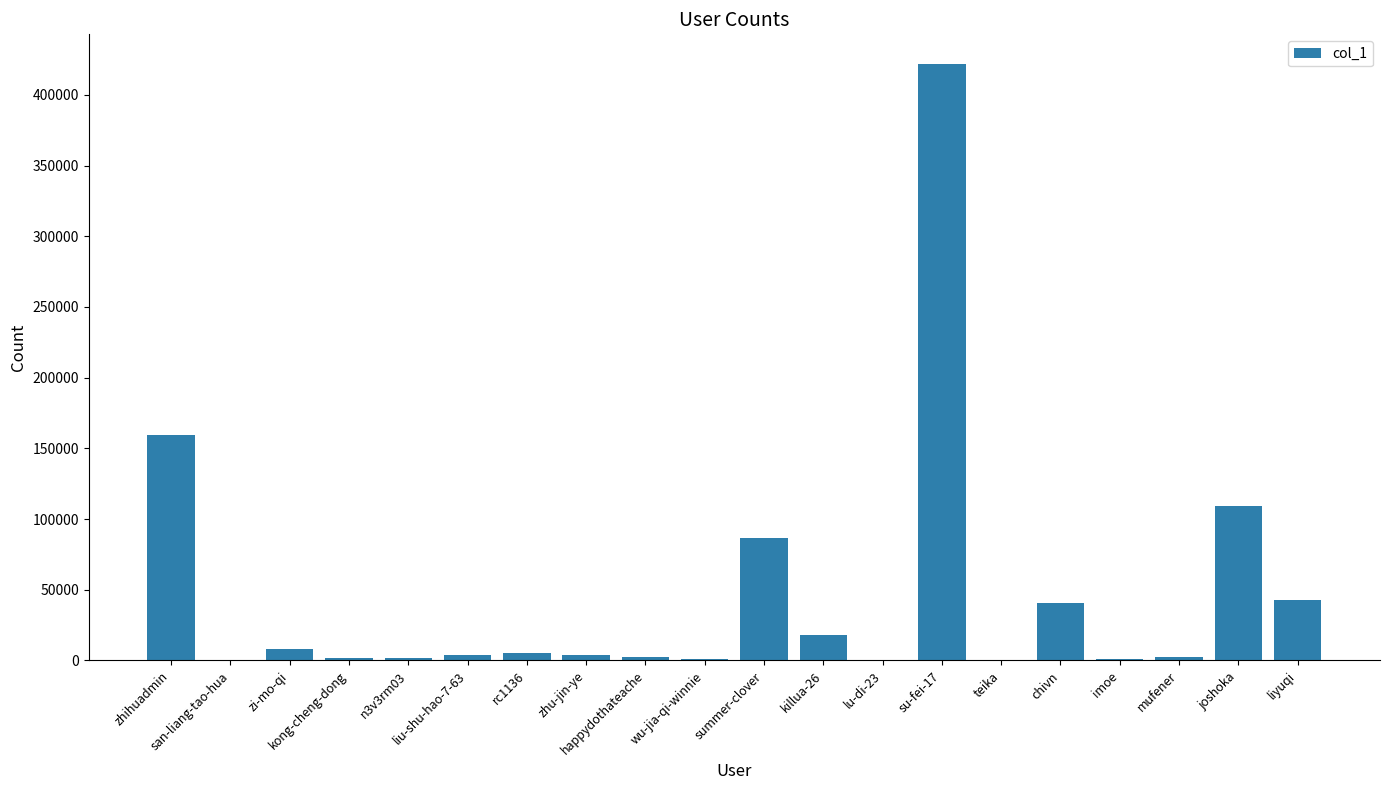

Are the bars grouped side by side (vs. stacked)?

No